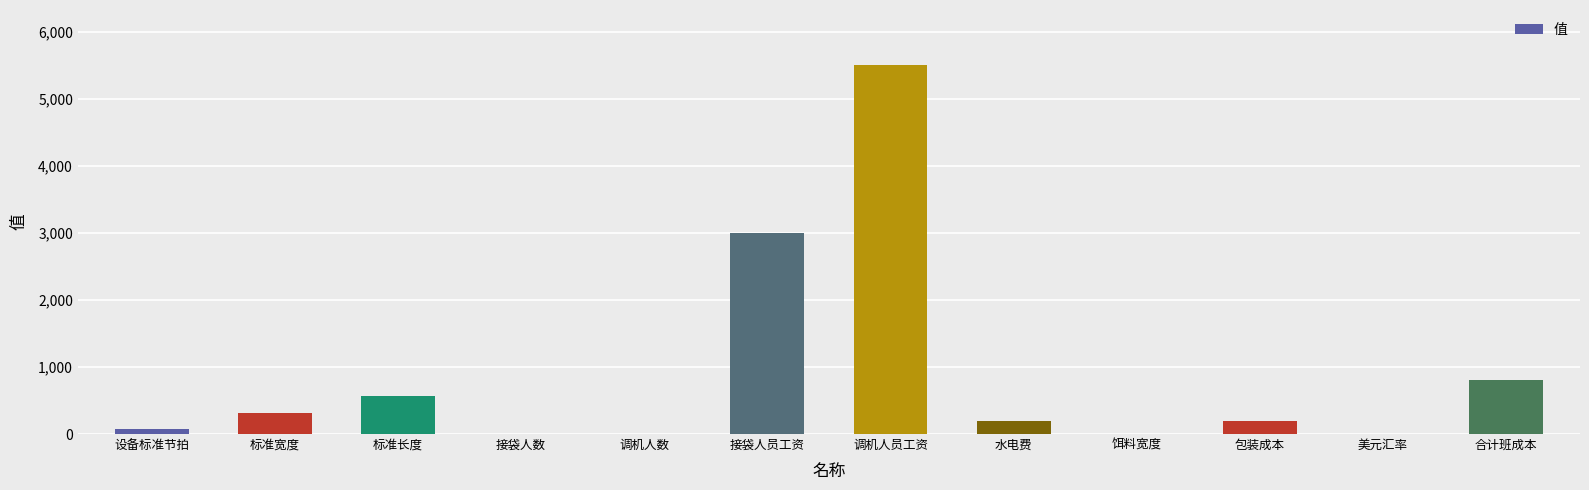

Count the number of data series in this chart.

1